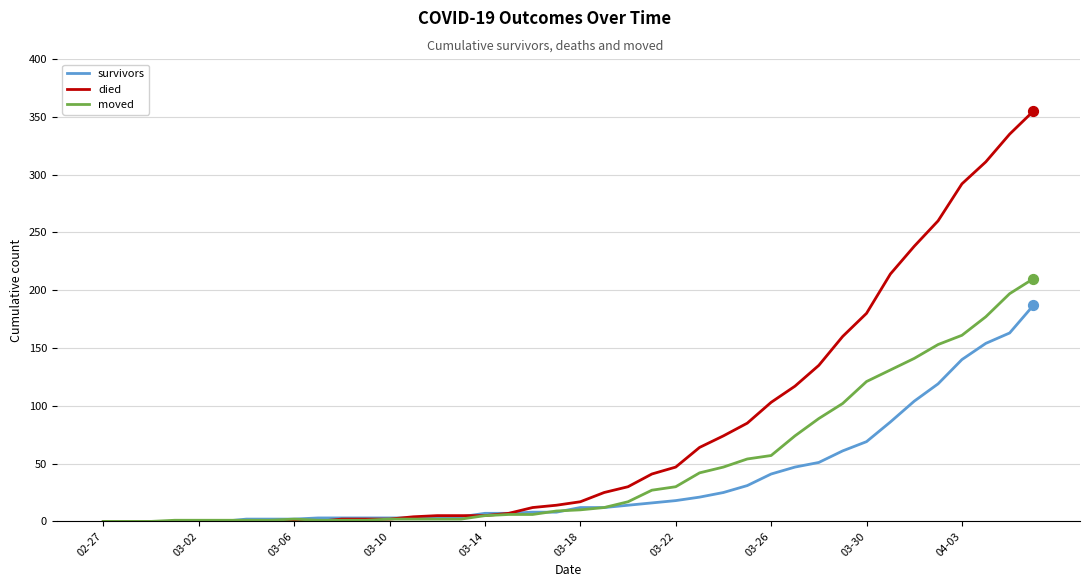

Which series has the widest spread of values?

died